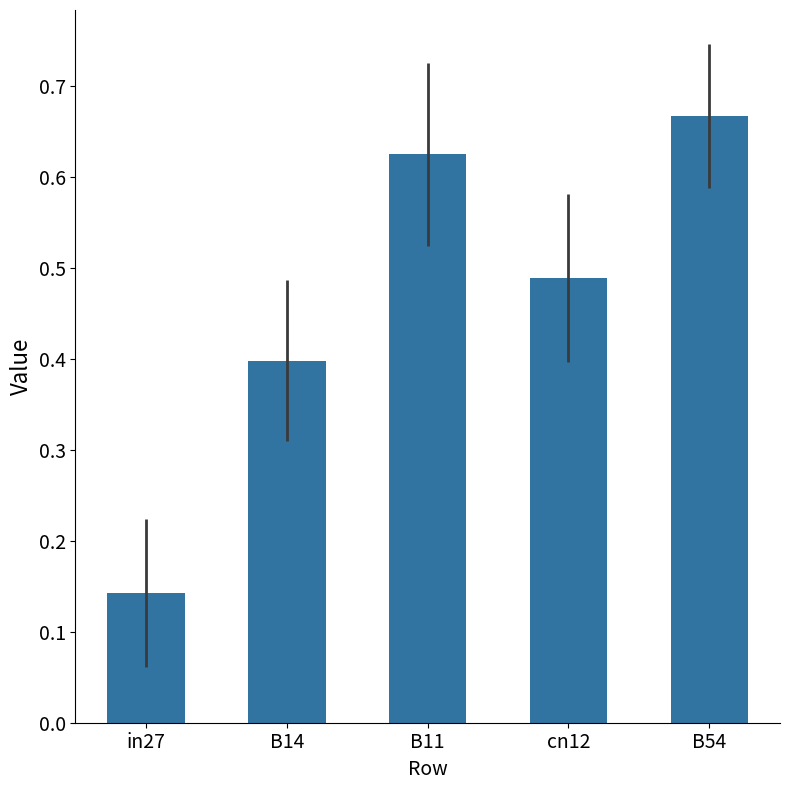

True or false: the data shows 0.2 at cn12.

False